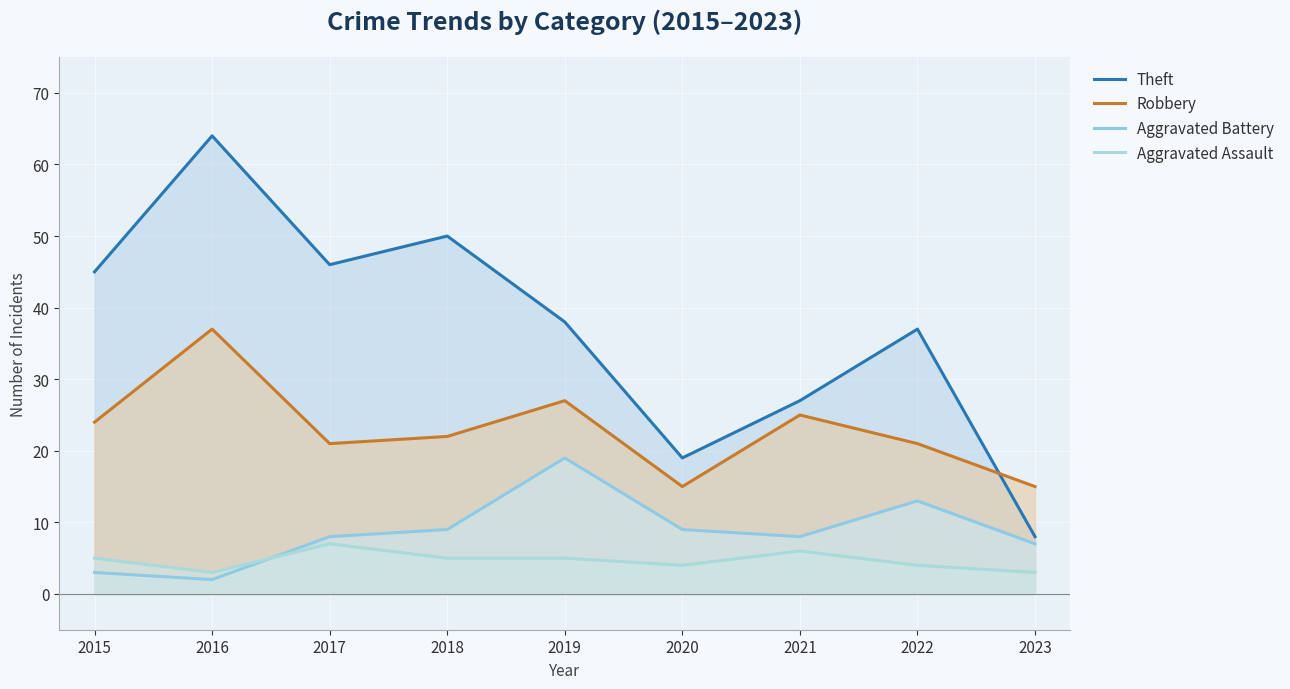

How many values in the Aggravated Assault series exceed 5?

2